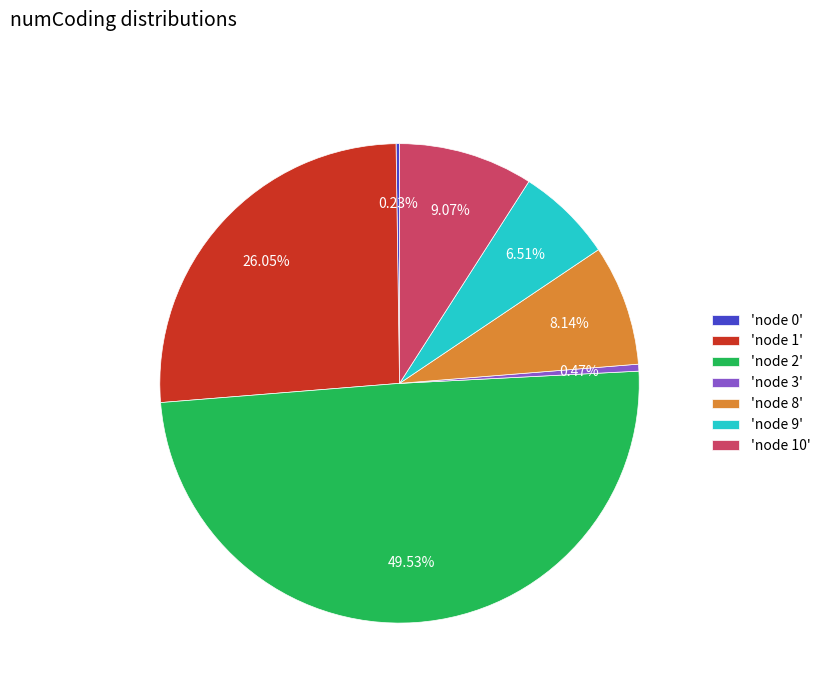

Is 'node 3' the majority of the pie?

No